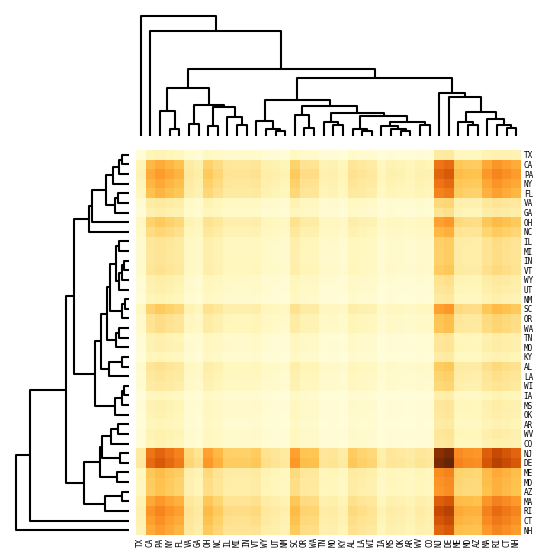

Reading right to left, extract all data points from this chart.

TX: NH=0.1	CT=0.2	RI=0.2	MA=0.1	AZ=0.1	MD=0.1	ME=0.1	DE=0.2	NJ=0.2	CO=0.0	WV=0.0	AR=0.0	OK=0.0	MS=0.0	IA=0.0	WI=0.1	LA=0.1	AL=0.1	KY=0.0	MO=0.1	TN=0.0	WA=0.1	OR=0.1	SC=0.1	NM=0.0	UT=0.1	WY=0.1	VT=0.1	IN=0.1	MI=0.1	IL=0.1	NC=0.1	OH=0.1	GA=0.1	VA=0.1	FL=0.1	NY=0.1	PA=0.1	CA=0.1	TX=0.0
CA: NH=0.4	CT=0.5	RI=0.5	MA=0.5	AZ=0.3	MD=0.3	ME=0.4	DE=0.6	NJ=0.6	CO=0.1	WV=0.2	AR=0.1	OK=0.1	MS=0.1	IA=0.1	WI=0.2	LA=0.2	AL=0.2	KY=0.1	MO=0.2	TN=0.1	WA=0.2	OR=0.2	SC=0.3	NM=0.1	UT=0.2	WY=0.2	VT=0.2	IN=0.2	MI=0.2	IL=0.2	NC=0.3	OH=0.3	GA=0.2	VA=0.2	FL=0.4	NY=0.4	PA=0.4	CA=0.4	TX=0.1
PA: NH=0.5	CT=0.5	RI=0.6	MA=0.5	AZ=0.4	MD=0.4	ME=0.4	DE=0.7	NJ=0.7	CO=0.2	WV=0.2	AR=0.1	OK=0.2	MS=0.2	IA=0.1	WI=0.2	LA=0.2	AL=0.3	KY=0.1	MO=0.2	TN=0.2	WA=0.3	OR=0.3	SC=0.4	NM=0.1	UT=0.2	WY=0.2	VT=0.3	IN=0.2	MI=0.2	IL=0.2	NC=0.3	OH=0.4	GA=0.2	VA=0.2	FL=0.4	NY=0.5	PA=0.5	CA=0.4	TX=0.1
NY: NH=0.5	CT=0.5	RI=0.5	MA=0.5	AZ=0.3	MD=0.3	ME=0.4	DE=0.6	NJ=0.6	CO=0.1	WV=0.2	AR=0.1	OK=0.1	MS=0.1	IA=0.1	WI=0.2	LA=0.2	AL=0.2	KY=0.1	MO=0.2	TN=0.1	WA=0.2	OR=0.3	SC=0.3	NM=0.1	UT=0.2	WY=0.2	VT=0.2	IN=0.2	MI=0.2	IL=0.2	NC=0.3	OH=0.3	GA=0.2	VA=0.2	FL=0.4	NY=0.4	PA=0.5	CA=0.4	TX=0.1
FL: NH=0.4	CT=0.4	RI=0.5	MA=0.4	AZ=0.3	MD=0.3	ME=0.3	DE=0.6	NJ=0.6	CO=0.1	WV=0.1	AR=0.1	OK=0.1	MS=0.1	IA=0.1	WI=0.2	LA=0.2	AL=0.2	KY=0.1	MO=0.1	TN=0.1	WA=0.2	OR=0.2	SC=0.3	NM=0.1	UT=0.1	WY=0.2	VT=0.2	IN=0.2	MI=0.2	IL=0.2	NC=0.3	OH=0.3	GA=0.2	VA=0.2	FL=0.4	NY=0.4	PA=0.4	CA=0.4	TX=0.1
VA: NH=0.2	CT=0.2	RI=0.2	MA=0.2	AZ=0.2	MD=0.2	ME=0.2	DE=0.3	NJ=0.3	CO=0.1	WV=0.1	AR=0.1	OK=0.1	MS=0.1	IA=0.1	WI=0.1	LA=0.1	AL=0.1	KY=0.1	MO=0.1	TN=0.1	WA=0.1	OR=0.1	SC=0.2	NM=0.1	UT=0.1	WY=0.1	VT=0.1	IN=0.1	MI=0.1	IL=0.1	NC=0.1	OH=0.2	GA=0.1	VA=0.1	FL=0.2	NY=0.2	PA=0.2	CA=0.2	TX=0.1
GA: NH=0.2	CT=0.2	RI=0.2	MA=0.2	AZ=0.1	MD=0.1	ME=0.1	DE=0.3	NJ=0.2	CO=0.1	WV=0.1	AR=0.1	OK=0.1	MS=0.1	IA=0.0	WI=0.1	LA=0.1	AL=0.1	KY=0.1	MO=0.1	TN=0.1	WA=0.1	OR=0.1	SC=0.1	NM=0.1	UT=0.1	WY=0.1	VT=0.1	IN=0.1	MI=0.1	IL=0.1	NC=0.1	OH=0.1	GA=0.1	VA=0.1	FL=0.2	NY=0.2	PA=0.2	CA=0.2	TX=0.1
OH: NH=0.3	CT=0.4	RI=0.4	MA=0.4	AZ=0.3	MD=0.3	ME=0.3	DE=0.5	NJ=0.5	CO=0.1	WV=0.1	AR=0.1	OK=0.1	MS=0.1	IA=0.1	WI=0.2	LA=0.2	AL=0.2	KY=0.1	MO=0.1	TN=0.1	WA=0.2	OR=0.2	SC=0.2	NM=0.1	UT=0.1	WY=0.1	VT=0.2	IN=0.2	MI=0.2	IL=0.2	NC=0.2	OH=0.2	GA=0.1	VA=0.2	FL=0.3	NY=0.3	PA=0.4	CA=0.3	TX=0.1
NC: NH=0.3	CT=0.3	RI=0.3	MA=0.3	AZ=0.2	MD=0.2	ME=0.2	DE=0.4	NJ=0.4	CO=0.1	WV=0.1	AR=0.1	OK=0.1	MS=0.1	IA=0.1	WI=0.1	LA=0.1	AL=0.2	KY=0.1	MO=0.1	TN=0.1	WA=0.2	OR=0.2	SC=0.2	NM=0.1	UT=0.1	WY=0.1	VT=0.2	IN=0.1	MI=0.1	IL=0.1	NC=0.2	OH=0.2	GA=0.1	VA=0.1	FL=0.3	NY=0.3	PA=0.3	CA=0.3	TX=0.1
IL: NH=0.2	CT=0.3	RI=0.3	MA=0.2	AZ=0.2	MD=0.2	ME=0.2	DE=0.3	NJ=0.3	CO=0.1	WV=0.1	AR=0.1	OK=0.1	MS=0.1	IA=0.1	WI=0.1	LA=0.1	AL=0.1	KY=0.1	MO=0.1	TN=0.1	WA=0.1	OR=0.1	SC=0.2	NM=0.1	UT=0.1	WY=0.1	VT=0.1	IN=0.1	MI=0.1	IL=0.1	NC=0.1	OH=0.2	GA=0.1	VA=0.1	FL=0.2	NY=0.2	PA=0.2	CA=0.2	TX=0.1
MI: NH=0.2	CT=0.3	RI=0.3	MA=0.2	AZ=0.2	MD=0.2	ME=0.2	DE=0.3	NJ=0.3	CO=0.1	WV=0.1	AR=0.1	OK=0.1	MS=0.1	IA=0.1	WI=0.1	LA=0.1	AL=0.1	KY=0.1	MO=0.1	TN=0.1	WA=0.1	OR=0.1	SC=0.2	NM=0.1	UT=0.1	WY=0.1	VT=0.1	IN=0.1	MI=0.1	IL=0.1	NC=0.1	OH=0.2	GA=0.1	VA=0.1	FL=0.2	NY=0.2	PA=0.2	CA=0.2	TX=0.1
IN: NH=0.2	CT=0.3	RI=0.3	MA=0.2	AZ=0.2	MD=0.2	ME=0.2	DE=0.3	NJ=0.3	CO=0.1	WV=0.1	AR=0.1	OK=0.1	MS=0.1	IA=0.1	WI=0.1	LA=0.1	AL=0.1	KY=0.1	MO=0.1	TN=0.1	WA=0.1	OR=0.1	SC=0.2	NM=0.1	UT=0.1	WY=0.1	VT=0.1	IN=0.1	MI=0.1	IL=0.1	NC=0.1	OH=0.2	GA=0.1	VA=0.1	FL=0.2	NY=0.2	PA=0.2	CA=0.2	TX=0.1
VT: NH=0.2	CT=0.3	RI=0.3	MA=0.3	AZ=0.2	MD=0.2	ME=0.2	DE=0.4	NJ=0.3	CO=0.1	WV=0.1	AR=0.1	OK=0.1	MS=0.1	IA=0.1	WI=0.1	LA=0.1	AL=0.1	KY=0.1	MO=0.1	TN=0.1	WA=0.1	OR=0.1	SC=0.2	NM=0.1	UT=0.1	WY=0.1	VT=0.1	IN=0.1	MI=0.1	IL=0.1	NC=0.2	OH=0.2	GA=0.1	VA=0.1	FL=0.2	NY=0.2	PA=0.3	CA=0.2	TX=0.1
WY: NH=0.2	CT=0.2	RI=0.2	MA=0.2	AZ=0.1	MD=0.1	ME=0.1	DE=0.3	NJ=0.2	CO=0.1	WV=0.1	AR=0.1	OK=0.1	MS=0.1	IA=0.0	WI=0.1	LA=0.1	AL=0.1	KY=0.1	MO=0.1	TN=0.1	WA=0.1	OR=0.1	SC=0.1	NM=0.1	UT=0.1	WY=0.1	VT=0.1	IN=0.1	MI=0.1	IL=0.1	NC=0.1	OH=0.1	GA=0.1	VA=0.1	FL=0.2	NY=0.2	PA=0.2	CA=0.2	TX=0.1
UT: NH=0.2	CT=0.2	RI=0.2	MA=0.2	AZ=0.1	MD=0.1	ME=0.1	DE=0.2	NJ=0.2	CO=0.1	WV=0.1	AR=0.0	OK=0.1	MS=0.1	IA=0.0	WI=0.1	LA=0.1	AL=0.1	KY=0.0	MO=0.1	TN=0.1	WA=0.1	OR=0.1	SC=0.1	NM=0.1	UT=0.1	WY=0.1	VT=0.1	IN=0.1	MI=0.1	IL=0.1	NC=0.1	OH=0.1	GA=0.1	VA=0.1	FL=0.1	NY=0.2	PA=0.2	CA=0.2	TX=0.1
NM: NH=0.1	CT=0.2	RI=0.2	MA=0.2	AZ=0.1	MD=0.1	ME=0.1	DE=0.2	NJ=0.2	CO=0.0	WV=0.1	AR=0.0	OK=0.0	MS=0.0	IA=0.0	WI=0.1	LA=0.1	AL=0.1	KY=0.0	MO=0.1	TN=0.0	WA=0.1	OR=0.1	SC=0.1	NM=0.0	UT=0.1	WY=0.1	VT=0.1	IN=0.1	MI=0.1	IL=0.1	NC=0.1	OH=0.1	GA=0.1	VA=0.1	FL=0.1	NY=0.1	PA=0.1	CA=0.1	TX=0.0
SC: NH=0.3	CT=0.4	RI=0.4	MA=0.4	AZ=0.3	MD=0.3	ME=0.3	DE=0.5	NJ=0.5	CO=0.1	WV=0.1	AR=0.1	OK=0.1	MS=0.1	IA=0.1	WI=0.2	LA=0.2	AL=0.2	KY=0.1	MO=0.1	TN=0.1	WA=0.2	OR=0.2	SC=0.2	NM=0.1	UT=0.1	WY=0.1	VT=0.2	IN=0.2	MI=0.2	IL=0.2	NC=0.2	OH=0.2	GA=0.1	VA=0.2	FL=0.3	NY=0.3	PA=0.4	CA=0.3	TX=0.1
OR: NH=0.3	CT=0.3	RI=0.3	MA=0.3	AZ=0.2	MD=0.2	ME=0.2	DE=0.4	NJ=0.4	CO=0.1	WV=0.1	AR=0.1	OK=0.1	MS=0.1	IA=0.1	WI=0.1	LA=0.1	AL=0.1	KY=0.1	MO=0.1	TN=0.1	WA=0.1	OR=0.2	SC=0.2	NM=0.1	UT=0.1	WY=0.1	VT=0.1	IN=0.1	MI=0.1	IL=0.1	NC=0.2	OH=0.2	GA=0.1	VA=0.1	FL=0.2	NY=0.3	PA=0.3	CA=0.2	TX=0.1
WA: NH=0.3	CT=0.3	RI=0.3	MA=0.3	AZ=0.2	MD=0.2	ME=0.2	DE=0.4	NJ=0.4	CO=0.1	WV=0.1	AR=0.1	OK=0.1	MS=0.1	IA=0.1	WI=0.1	LA=0.1	AL=0.1	KY=0.1	MO=0.1	TN=0.1	WA=0.1	OR=0.1	SC=0.2	NM=0.1	UT=0.1	WY=0.1	VT=0.1	IN=0.1	MI=0.1	IL=0.1	NC=0.2	OH=0.2	GA=0.1	VA=0.1	FL=0.2	NY=0.2	PA=0.3	CA=0.2	TX=0.1
TN: NH=0.2	CT=0.2	RI=0.2	MA=0.2	AZ=0.1	MD=0.1	ME=0.1	DE=0.2	NJ=0.2	CO=0.1	WV=0.1	AR=0.0	OK=0.1	MS=0.1	IA=0.0	WI=0.1	LA=0.1	AL=0.1	KY=0.0	MO=0.1	TN=0.1	WA=0.1	OR=0.1	SC=0.1	NM=0.0	UT=0.1	WY=0.1	VT=0.1	IN=0.1	MI=0.1	IL=0.1	NC=0.1	OH=0.1	GA=0.1	VA=0.1	FL=0.1	NY=0.1	PA=0.2	CA=0.1	TX=0.0
MO: NH=0.2	CT=0.2	RI=0.2	MA=0.2	AZ=0.1	MD=0.1	ME=0.1	DE=0.2	NJ=0.2	CO=0.1	WV=0.1	AR=0.0	OK=0.1	MS=0.1	IA=0.0	WI=0.1	LA=0.1	AL=0.1	KY=0.0	MO=0.1	TN=0.1	WA=0.1	OR=0.1	SC=0.1	NM=0.1	UT=0.1	WY=0.1	VT=0.1	IN=0.1	MI=0.1	IL=0.1	NC=0.1	OH=0.1	GA=0.1	VA=0.1	FL=0.1	NY=0.2	PA=0.2	CA=0.2	TX=0.1
KY: NH=0.1	CT=0.2	RI=0.2	MA=0.1	AZ=0.1	MD=0.1	ME=0.1	DE=0.2	NJ=0.2	CO=0.0	WV=0.0	AR=0.0	OK=0.0	MS=0.0	IA=0.0	WI=0.1	LA=0.1	AL=0.1	KY=0.0	MO=0.0	TN=0.0	WA=0.1	OR=0.1	SC=0.1	NM=0.0	UT=0.0	WY=0.1	VT=0.1	IN=0.1	MI=0.1	IL=0.1	NC=0.1	OH=0.1	GA=0.1	VA=0.1	FL=0.1	NY=0.1	PA=0.1	CA=0.1	TX=0.0
AL: NH=0.3	CT=0.3	RI=0.3	MA=0.3	AZ=0.2	MD=0.2	ME=0.2	DE=0.4	NJ=0.3	CO=0.1	WV=0.1	AR=0.1	OK=0.1	MS=0.1	IA=0.1	WI=0.1	LA=0.1	AL=0.1	KY=0.1	MO=0.1	TN=0.1	WA=0.1	OR=0.1	SC=0.2	NM=0.1	UT=0.1	WY=0.1	VT=0.1	IN=0.1	MI=0.1	IL=0.1	NC=0.2	OH=0.2	GA=0.1	VA=0.1	FL=0.2	NY=0.2	PA=0.3	CA=0.2	TX=0.1
LA: NH=0.2	CT=0.2	RI=0.3	MA=0.2	AZ=0.2	MD=0.2	ME=0.2	DE=0.3	NJ=0.3	CO=0.1	WV=0.1	AR=0.1	OK=0.1	MS=0.1	IA=0.1	WI=0.1	LA=0.1	AL=0.1	KY=0.1	MO=0.1	TN=0.1	WA=0.1	OR=0.1	SC=0.2	NM=0.1	UT=0.1	WY=0.1	VT=0.1	IN=0.1	MI=0.1	IL=0.1	NC=0.1	OH=0.2	GA=0.1	VA=0.1	FL=0.2	NY=0.2	PA=0.2	CA=0.2	TX=0.1
WI: NH=0.2	CT=0.2	RI=0.2	MA=0.2	AZ=0.2	MD=0.2	ME=0.2	DE=0.3	NJ=0.3	CO=0.1	WV=0.1	AR=0.1	OK=0.1	MS=0.1	IA=0.1	WI=0.1	LA=0.1	AL=0.1	KY=0.1	MO=0.1	TN=0.1	WA=0.1	OR=0.1	SC=0.2	NM=0.1	UT=0.1	WY=0.1	VT=0.1	IN=0.1	MI=0.1	IL=0.1	NC=0.1	OH=0.2	GA=0.1	VA=0.1	FL=0.2	NY=0.2	PA=0.2	CA=0.2	TX=0.1
IA: NH=0.1	CT=0.1	RI=0.1	MA=0.1	AZ=0.1	MD=0.1	ME=0.1	DE=0.2	NJ=0.2	CO=0.0	WV=0.0	AR=0.0	OK=0.0	MS=0.0	IA=0.0	WI=0.1	LA=0.1	AL=0.1	KY=0.0	MO=0.0	TN=0.0	WA=0.1	OR=0.1	SC=0.1	NM=0.0	UT=0.0	WY=0.0	VT=0.1	IN=0.1	MI=0.1	IL=0.1	NC=0.1	OH=0.1	GA=0.0	VA=0.1	FL=0.1	NY=0.1	PA=0.1	CA=0.1	TX=0.0
MS: NH=0.2	CT=0.2	RI=0.2	MA=0.2	AZ=0.1	MD=0.1	ME=0.1	DE=0.2	NJ=0.2	CO=0.1	WV=0.1	AR=0.0	OK=0.1	MS=0.1	IA=0.0	WI=0.1	LA=0.1	AL=0.1	KY=0.0	MO=0.1	TN=0.1	WA=0.1	OR=0.1	SC=0.1	NM=0.0	UT=0.1	WY=0.1	VT=0.1	IN=0.1	MI=0.1	IL=0.1	NC=0.1	OH=0.1	GA=0.1	VA=0.1	FL=0.1	NY=0.1	PA=0.2	CA=0.1	TX=0.0
OK: NH=0.2	CT=0.2	RI=0.2	MA=0.2	AZ=0.1	MD=0.1	ME=0.1	DE=0.2	NJ=0.2	CO=0.0	WV=0.1	AR=0.0	OK=0.0	MS=0.1	IA=0.0	WI=0.1	LA=0.1	AL=0.1	KY=0.0	MO=0.1	TN=0.1	WA=0.1	OR=0.1	SC=0.1	NM=0.0	UT=0.1	WY=0.1	VT=0.1	IN=0.1	MI=0.1	IL=0.1	NC=0.1	OH=0.1	GA=0.1	VA=0.1	FL=0.1	NY=0.1	PA=0.2	CA=0.1	TX=0.0
AR: NH=0.1	CT=0.2	RI=0.2	MA=0.1	AZ=0.1	MD=0.1	ME=0.1	DE=0.2	NJ=0.2	CO=0.0	WV=0.0	AR=0.0	OK=0.0	MS=0.0	IA=0.0	WI=0.1	LA=0.1	AL=0.1	KY=0.0	MO=0.0	TN=0.0	WA=0.1	OR=0.1	SC=0.1	NM=0.0	UT=0.0	WY=0.1	VT=0.1	IN=0.1	MI=0.1	IL=0.1	NC=0.1	OH=0.1	GA=0.1	VA=0.1	FL=0.1	NY=0.1	PA=0.1	CA=0.1	TX=0.0
WV: NH=0.2	CT=0.2	RI=0.2	MA=0.2	AZ=0.1	MD=0.1	ME=0.1	DE=0.2	NJ=0.2	CO=0.1	WV=0.1	AR=0.0	OK=0.1	MS=0.1	IA=0.0	WI=0.1	LA=0.1	AL=0.1	KY=0.0	MO=0.1	TN=0.1	WA=0.1	OR=0.1	SC=0.1	NM=0.1	UT=0.1	WY=0.1	VT=0.1	IN=0.1	MI=0.1	IL=0.1	NC=0.1	OH=0.1	GA=0.1	VA=0.1	FL=0.1	NY=0.2	PA=0.2	CA=0.2	TX=0.0
CO: NH=0.2	CT=0.2	RI=0.2	MA=0.2	AZ=0.1	MD=0.1	ME=0.1	DE=0.2	NJ=0.2	CO=0.0	WV=0.1	AR=0.0	OK=0.0	MS=0.1	IA=0.0	WI=0.1	LA=0.1	AL=0.1	KY=0.0	MO=0.1	TN=0.1	WA=0.1	OR=0.1	SC=0.1	NM=0.0	UT=0.1	WY=0.1	VT=0.1	IN=0.1	MI=0.1	IL=0.1	NC=0.1	OH=0.1	GA=0.1	VA=0.1	FL=0.1	NY=0.1	PA=0.2	CA=0.1	TX=0.0
NJ: NH=0.7	CT=0.7	RI=0.8	MA=0.7	AZ=0.5	MD=0.5	ME=0.5	DE=1.0	NJ=0.9	CO=0.2	WV=0.2	AR=0.2	OK=0.2	MS=0.2	IA=0.2	WI=0.3	LA=0.3	AL=0.3	KY=0.2	MO=0.2	TN=0.2	WA=0.4	OR=0.4	SC=0.5	NM=0.2	UT=0.2	WY=0.2	VT=0.3	IN=0.3	MI=0.3	IL=0.3	NC=0.4	OH=0.5	GA=0.2	VA=0.3	FL=0.6	NY=0.6	PA=0.7	CA=0.6	TX=0.2
DE: NH=0.7	CT=0.8	RI=0.8	MA=0.7	AZ=0.5	MD=0.5	ME=0.6	DE=1.0	NJ=1.0	CO=0.2	WV=0.2	AR=0.2	OK=0.2	MS=0.2	IA=0.2	WI=0.3	LA=0.3	AL=0.4	KY=0.2	MO=0.2	TN=0.2	WA=0.4	OR=0.4	SC=0.5	NM=0.2	UT=0.2	WY=0.3	VT=0.4	IN=0.3	MI=0.3	IL=0.3	NC=0.4	OH=0.5	GA=0.3	VA=0.3	FL=0.6	NY=0.6	PA=0.7	CA=0.6	TX=0.2
ME: NH=0.4	CT=0.4	RI=0.5	MA=0.4	AZ=0.3	MD=0.3	ME=0.3	DE=0.6	NJ=0.5	CO=0.1	WV=0.1	AR=0.1	OK=0.1	MS=0.1	IA=0.1	WI=0.2	LA=0.2	AL=0.2	KY=0.1	MO=0.1	TN=0.1	WA=0.2	OR=0.2	SC=0.3	NM=0.1	UT=0.1	WY=0.1	VT=0.2	IN=0.2	MI=0.2	IL=0.2	NC=0.2	OH=0.3	GA=0.1	VA=0.2	FL=0.3	NY=0.4	PA=0.4	CA=0.4	TX=0.1
MD: NH=0.4	CT=0.4	RI=0.4	MA=0.4	AZ=0.3	MD=0.3	ME=0.3	DE=0.5	NJ=0.5	CO=0.1	WV=0.1	AR=0.1	OK=0.1	MS=0.1	IA=0.1	WI=0.2	LA=0.2	AL=0.2	KY=0.1	MO=0.1	TN=0.1	WA=0.2	OR=0.2	SC=0.3	NM=0.1	UT=0.1	WY=0.1	VT=0.2	IN=0.2	MI=0.2	IL=0.2	NC=0.2	OH=0.3	GA=0.1	VA=0.2	FL=0.3	NY=0.3	PA=0.4	CA=0.3	TX=0.1
AZ: NH=0.4	CT=0.4	RI=0.4	MA=0.4	AZ=0.3	MD=0.3	ME=0.3	DE=0.5	NJ=0.5	CO=0.1	WV=0.1	AR=0.1	OK=0.1	MS=0.1	IA=0.1	WI=0.2	LA=0.2	AL=0.2	KY=0.1	MO=0.1	TN=0.1	WA=0.2	OR=0.2	SC=0.3	NM=0.1	UT=0.1	WY=0.1	VT=0.2	IN=0.2	MI=0.2	IL=0.2	NC=0.2	OH=0.3	GA=0.1	VA=0.2	FL=0.3	NY=0.3	PA=0.4	CA=0.3	TX=0.1
MA: NH=0.5	CT=0.5	RI=0.6	MA=0.5	AZ=0.4	MD=0.4	ME=0.4	DE=0.7	NJ=0.7	CO=0.2	WV=0.2	AR=0.1	OK=0.2	MS=0.2	IA=0.1	WI=0.2	LA=0.2	AL=0.3	KY=0.1	MO=0.2	TN=0.2	WA=0.3	OR=0.3	SC=0.4	NM=0.2	UT=0.2	WY=0.2	VT=0.3	IN=0.2	MI=0.2	IL=0.2	NC=0.3	OH=0.4	GA=0.2	VA=0.2	FL=0.4	NY=0.5	PA=0.5	CA=0.5	TX=0.1
RI: NH=0.6	CT=0.6	RI=0.6	MA=0.6	AZ=0.4	MD=0.4	ME=0.5	DE=0.8	NJ=0.8	CO=0.2	WV=0.2	AR=0.2	OK=0.2	MS=0.2	IA=0.1	WI=0.2	LA=0.3	AL=0.3	KY=0.2	MO=0.2	TN=0.2	WA=0.3	OR=0.3	SC=0.4	NM=0.2	UT=0.2	WY=0.2	VT=0.3	IN=0.3	MI=0.3	IL=0.3	NC=0.3	OH=0.4	GA=0.2	VA=0.2	FL=0.5	NY=0.5	PA=0.6	CA=0.5	TX=0.2
CT: NH=0.5	CT=0.6	RI=0.6	MA=0.5	AZ=0.4	MD=0.4	ME=0.4	DE=0.8	NJ=0.7	CO=0.2	WV=0.2	AR=0.2	OK=0.2	MS=0.2	IA=0.1	WI=0.2	LA=0.2	AL=0.3	KY=0.2	MO=0.2	TN=0.2	WA=0.3	OR=0.3	SC=0.4	NM=0.2	UT=0.2	WY=0.2	VT=0.3	IN=0.3	MI=0.3	IL=0.3	NC=0.3	OH=0.4	GA=0.2	VA=0.2	FL=0.4	NY=0.5	PA=0.5	CA=0.5	TX=0.2
NH: NH=0.5	CT=0.5	RI=0.6	MA=0.5	AZ=0.4	MD=0.4	ME=0.4	DE=0.7	NJ=0.7	CO=0.2	WV=0.2	AR=0.1	OK=0.2	MS=0.2	IA=0.1	WI=0.2	LA=0.2	AL=0.3	KY=0.1	MO=0.2	TN=0.2	WA=0.3	OR=0.3	SC=0.3	NM=0.1	UT=0.2	WY=0.2	VT=0.2	IN=0.2	MI=0.2	IL=0.2	NC=0.3	OH=0.3	GA=0.2	VA=0.2	FL=0.4	NY=0.5	PA=0.5	CA=0.4	TX=0.1